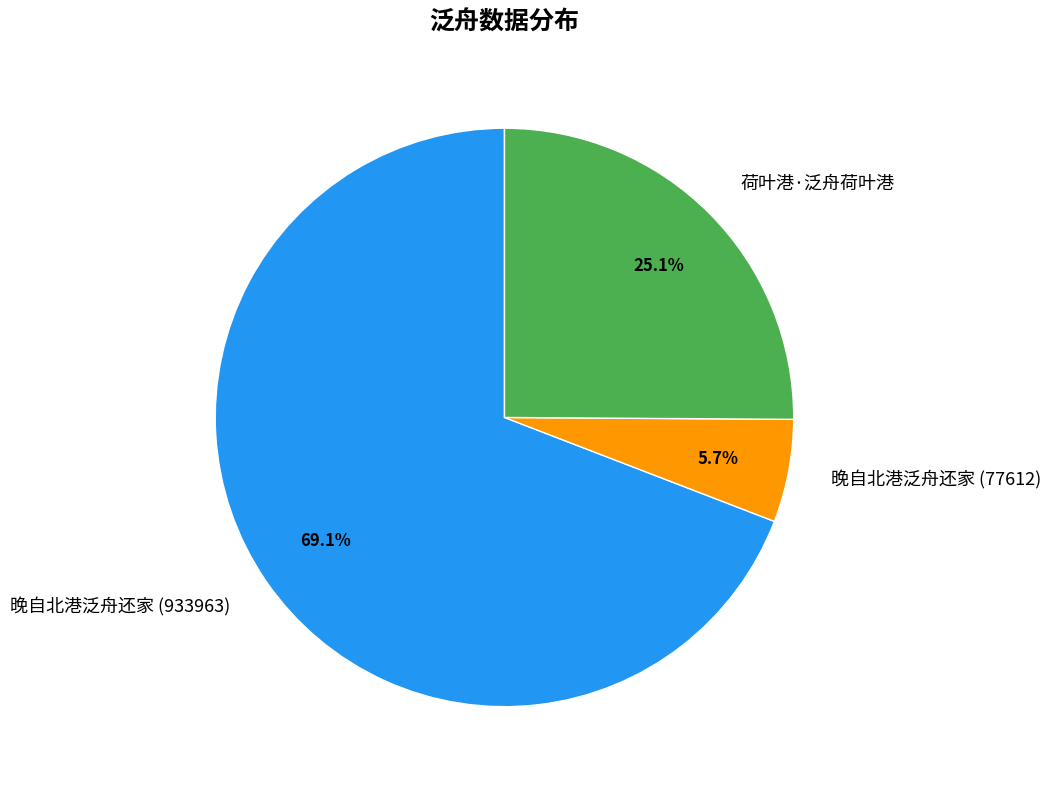

Between 晚自北港泛舟还家 (77612) and 荷叶港·泛舟荷叶港, which is larger?

荷叶港·泛舟荷叶港